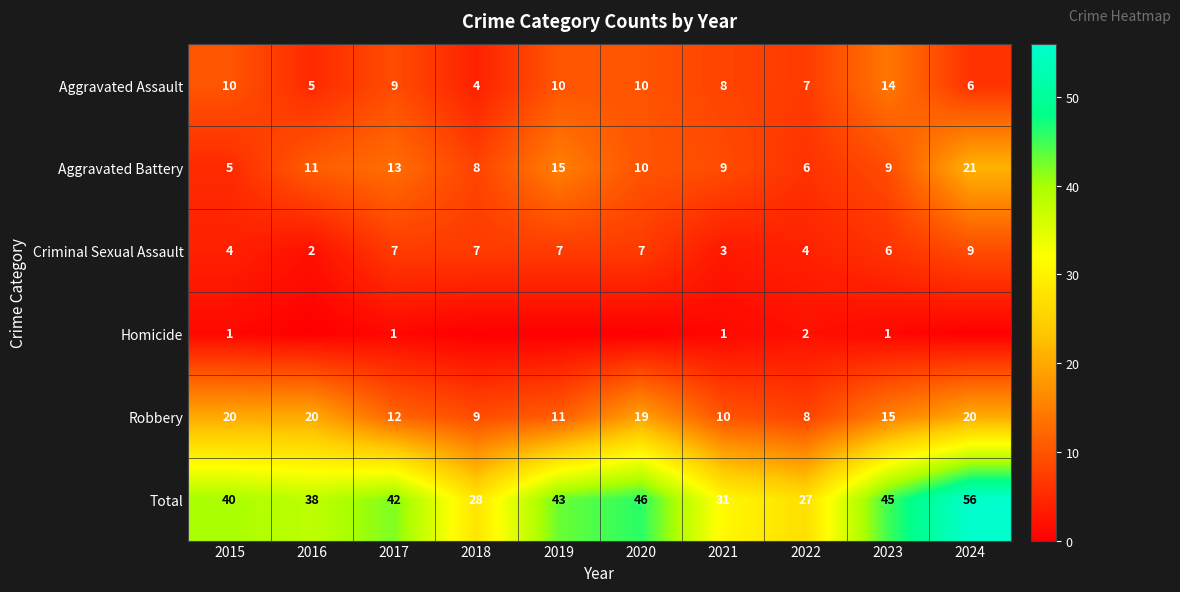

What is the sum of all Aggravated Battery values?

107